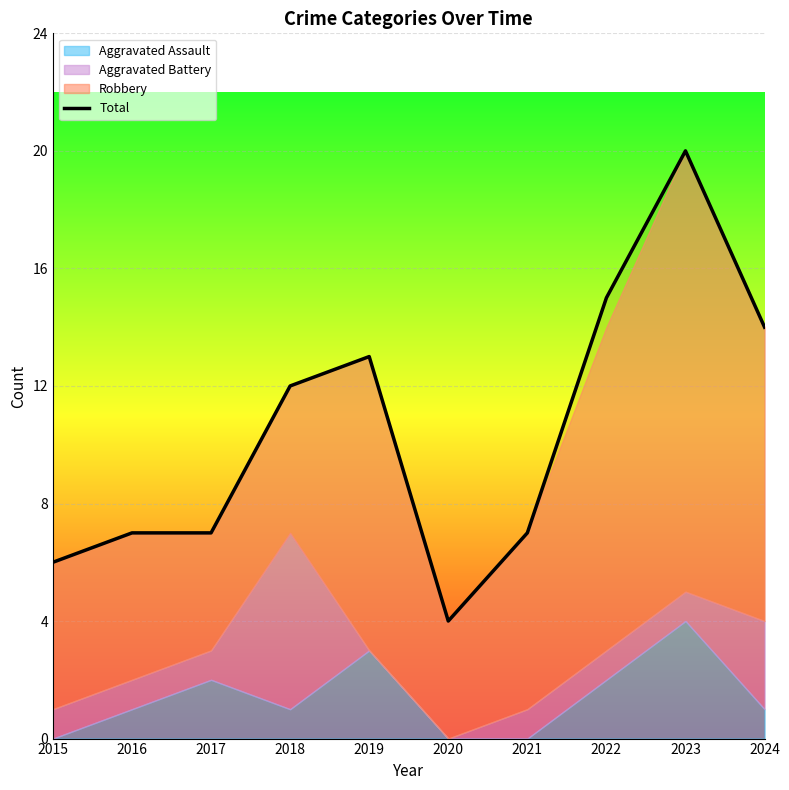

The chart shows a value of 4 at 2016. True or false?

False